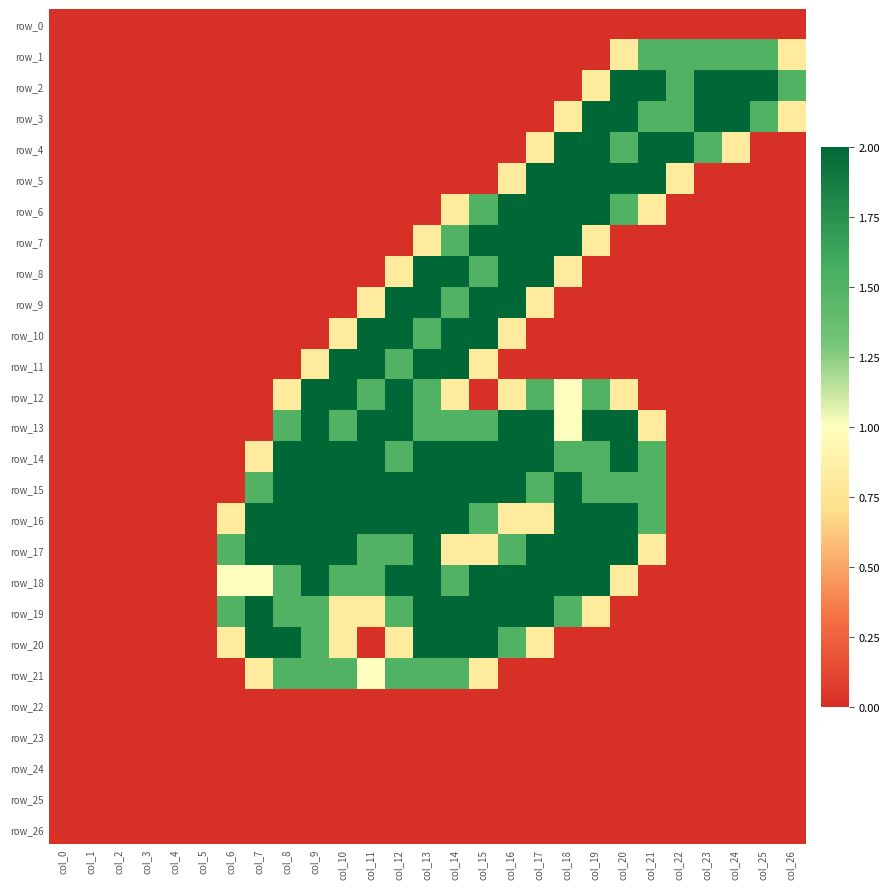

Count the number of categories in the chart.

27